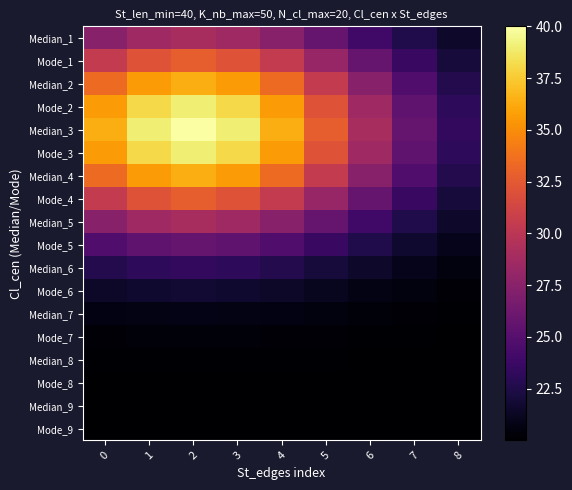

What is the total value across all series at 6?

425.8